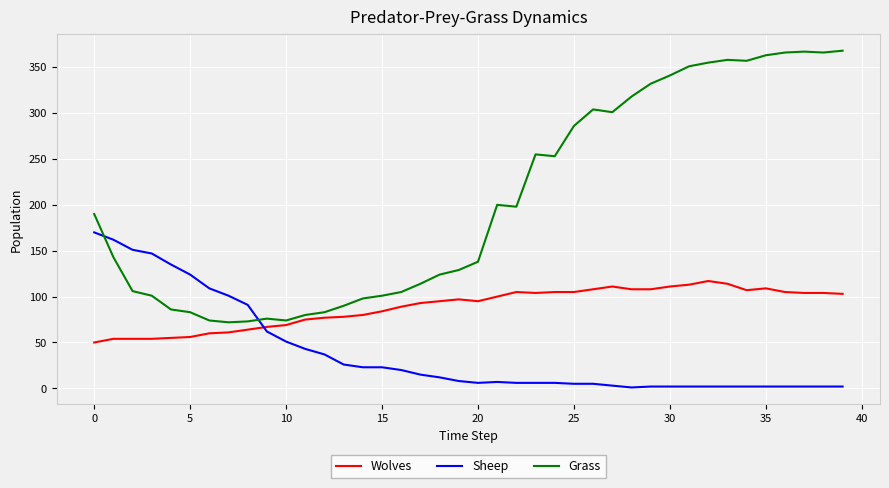

What is the difference between the maximum and minimum values in the Grass series?

296